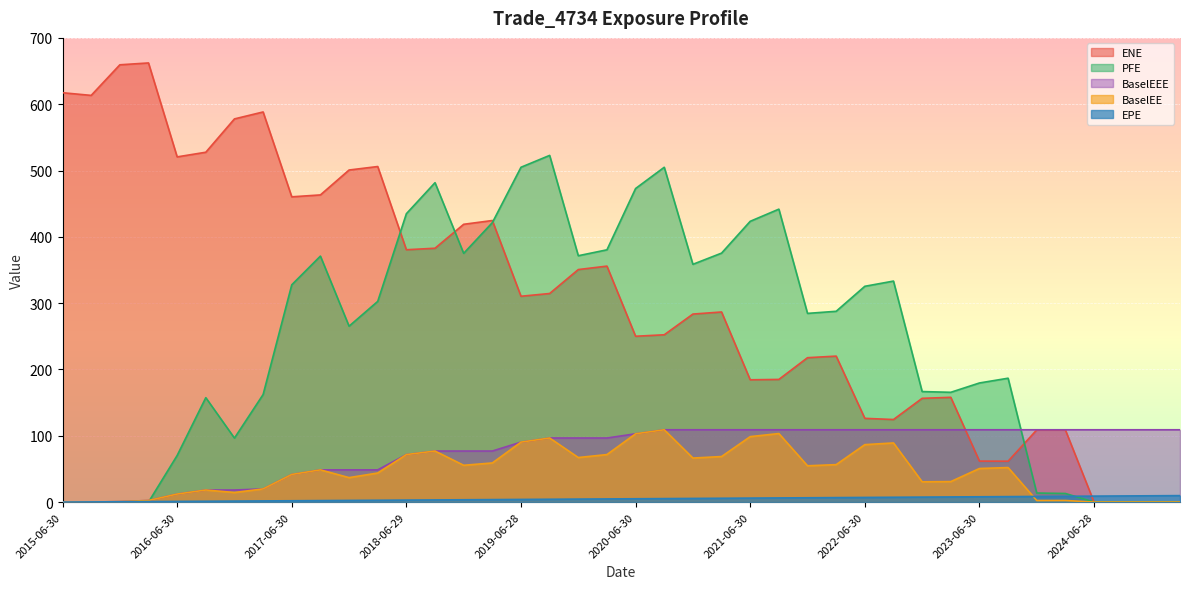

Read the EPE value at 2017-09-29.

2.2